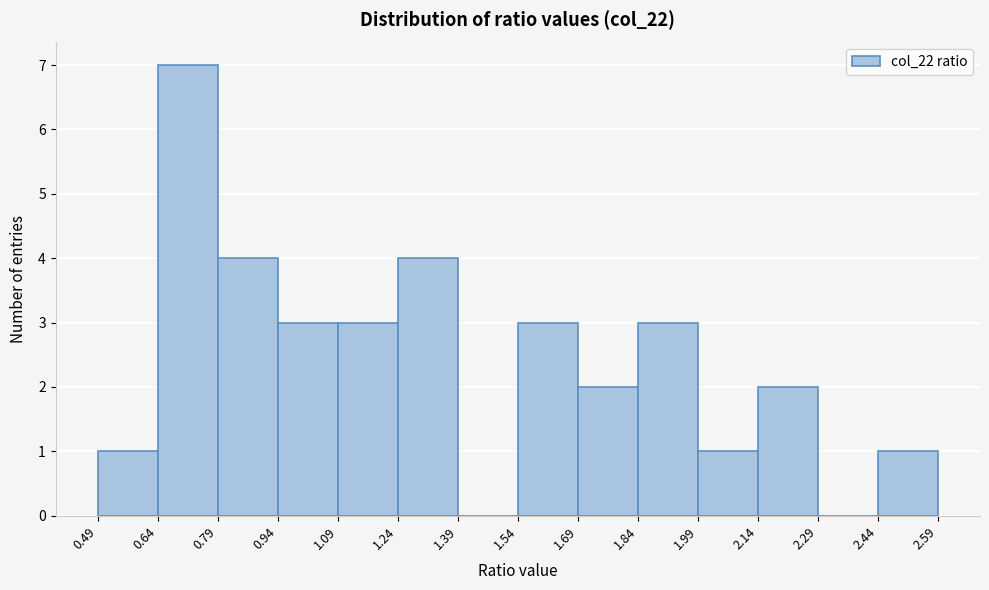

Reading left to right, transcribe this chart: for each bar, give the range it covers on the x-axis and its height. The values are not printed on the chart, so give them approximately, as read against the axis.

0.49 to 0.64: 1
0.64 to 0.79: 7
0.79 to 0.94: 4
0.94 to 1.09: 3
1.09 to 1.24: 3
1.24 to 1.39: 4
1.39 to 1.54: 0
1.54 to 1.69: 3
1.69 to 1.84: 2
1.84 to 1.99: 3
1.99 to 2.14: 1
2.14 to 2.29: 2
2.29 to 2.44: 0
2.44 to 2.59: 1